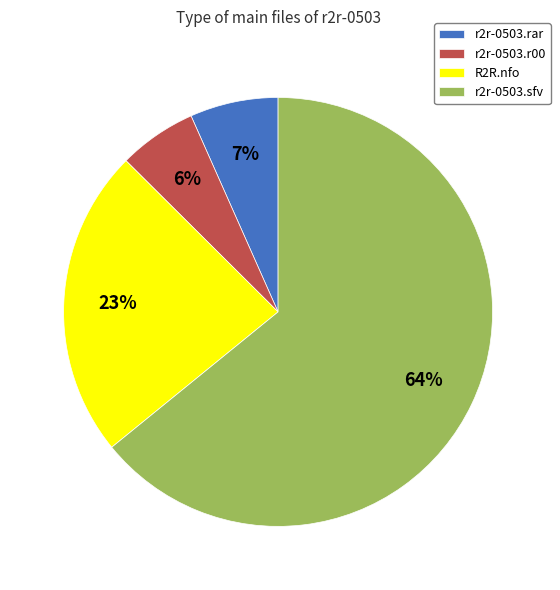

Which category accounts for the majority?

r2r-0503.sfv